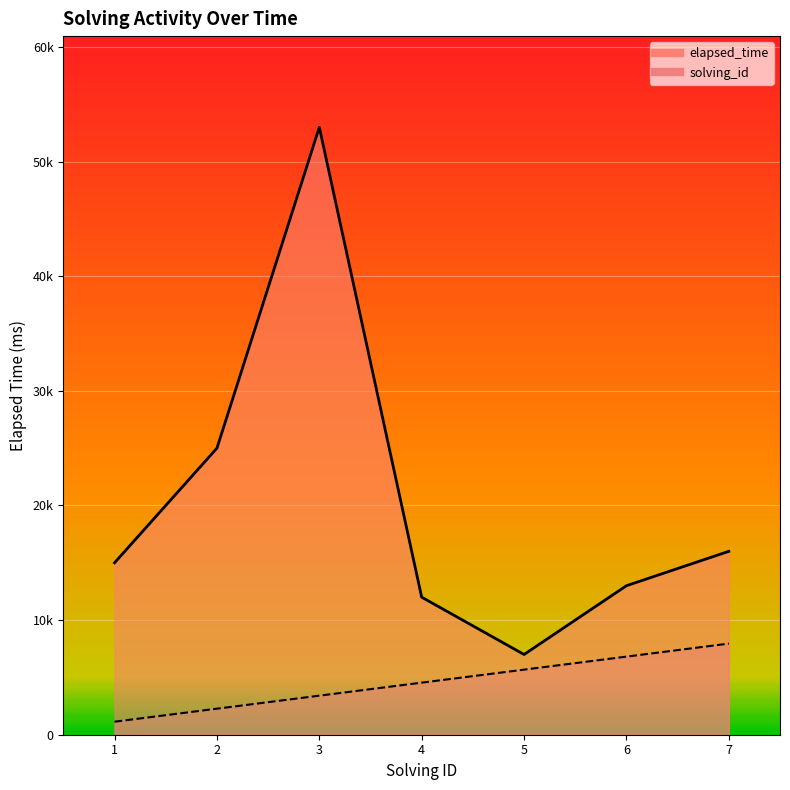

How many categories are shown in the chart?

7